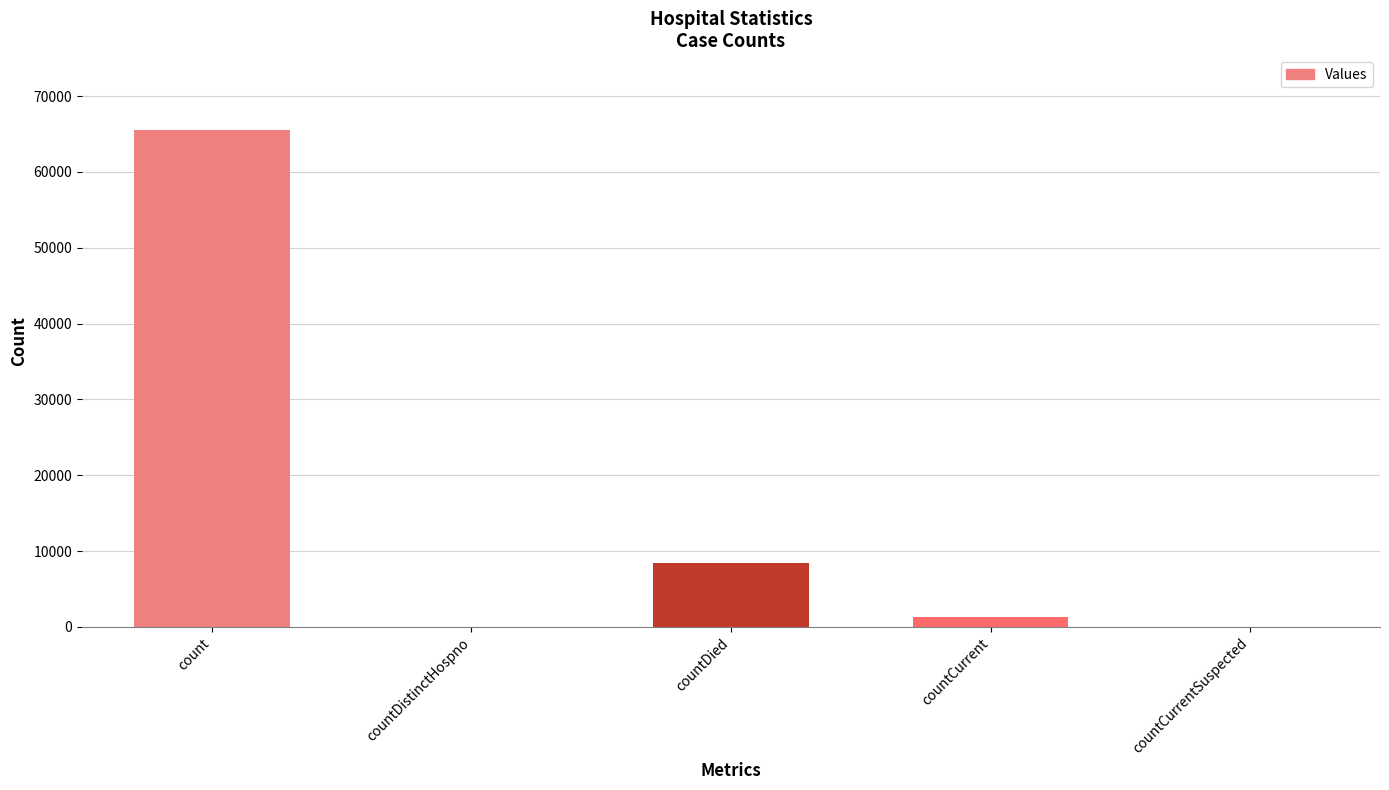

Which has a higher value, countCurrent or count?

count